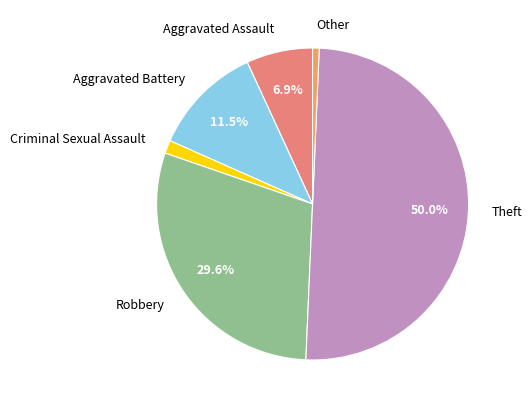

Does Criminal Sexual Assault account for over 50% of the chart?

No